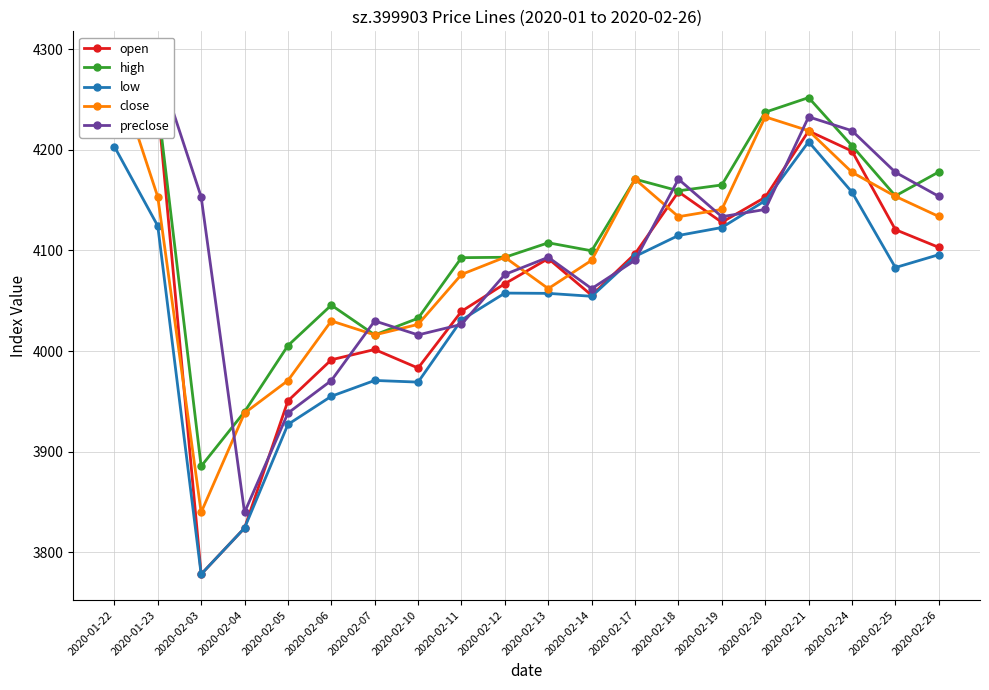

What is the label of the 4th point from the right?

2020-02-21